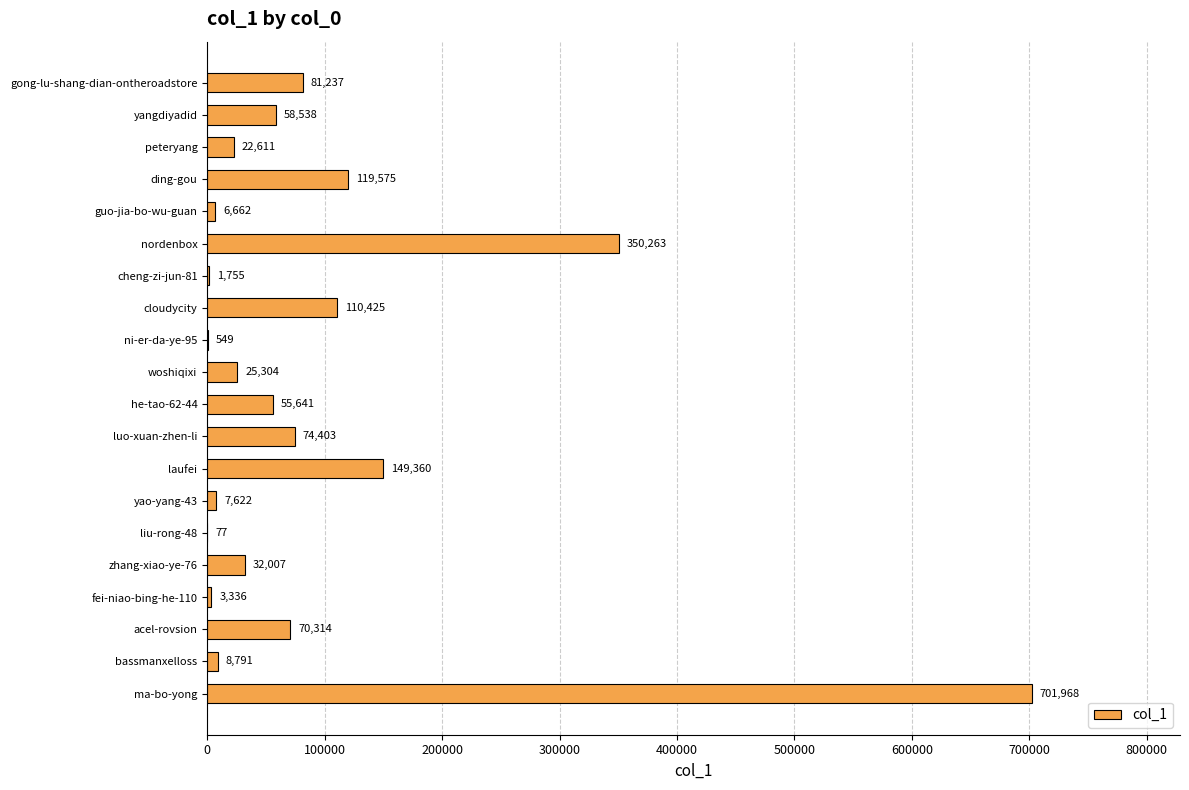

Approximately how many times larger is the value at guo-jia-bo-wu-guan compared to liu-rong-48?

86.5